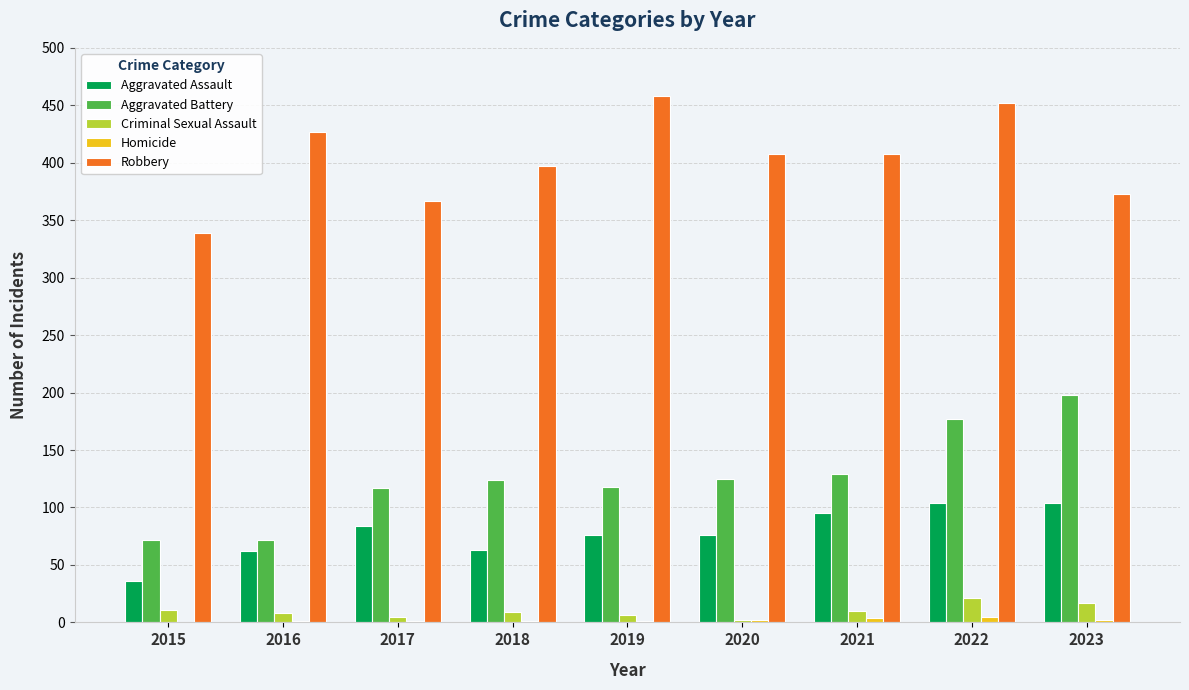

Count the number of categories in the chart.

9